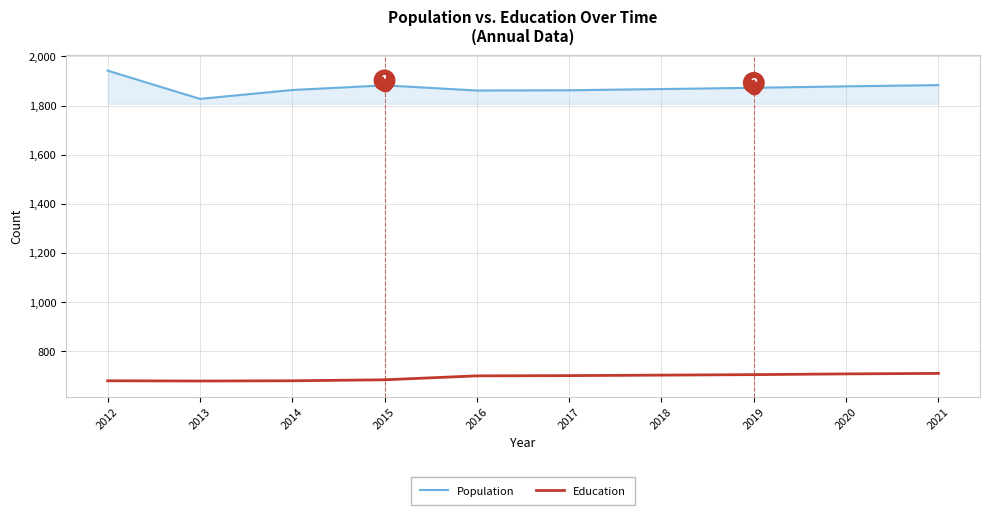

How many lines are shown in the chart?

2